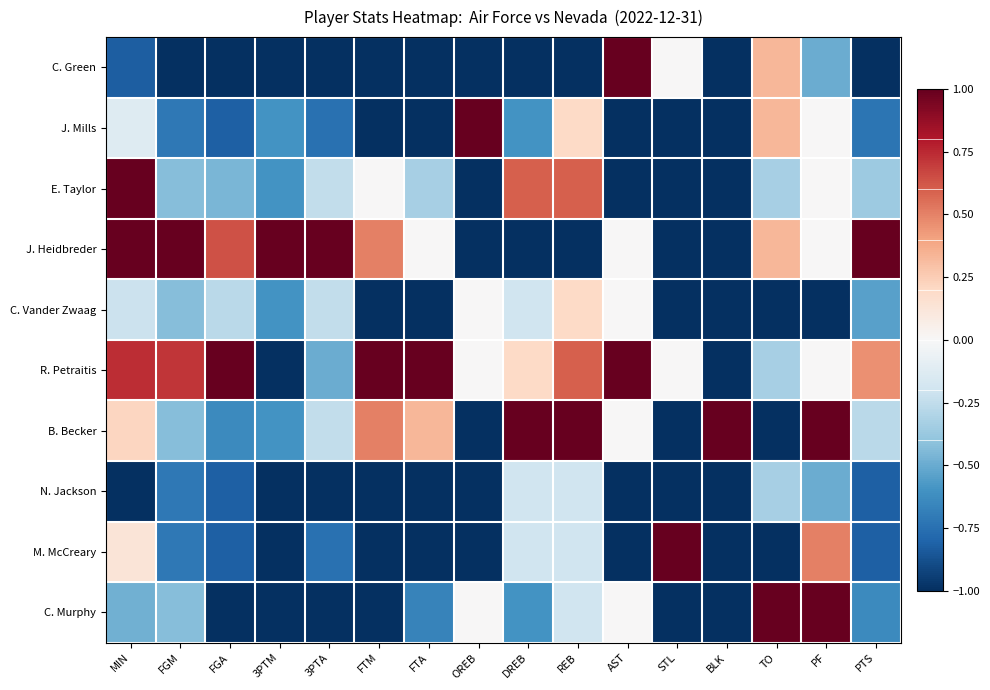

What is the difference between the highest and lowest values at 3PTA?

2.0